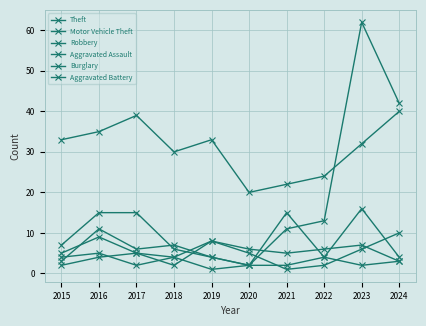

Between 2016 and 2019, which series saw the biggest shift?

Motor Vehicle Theft